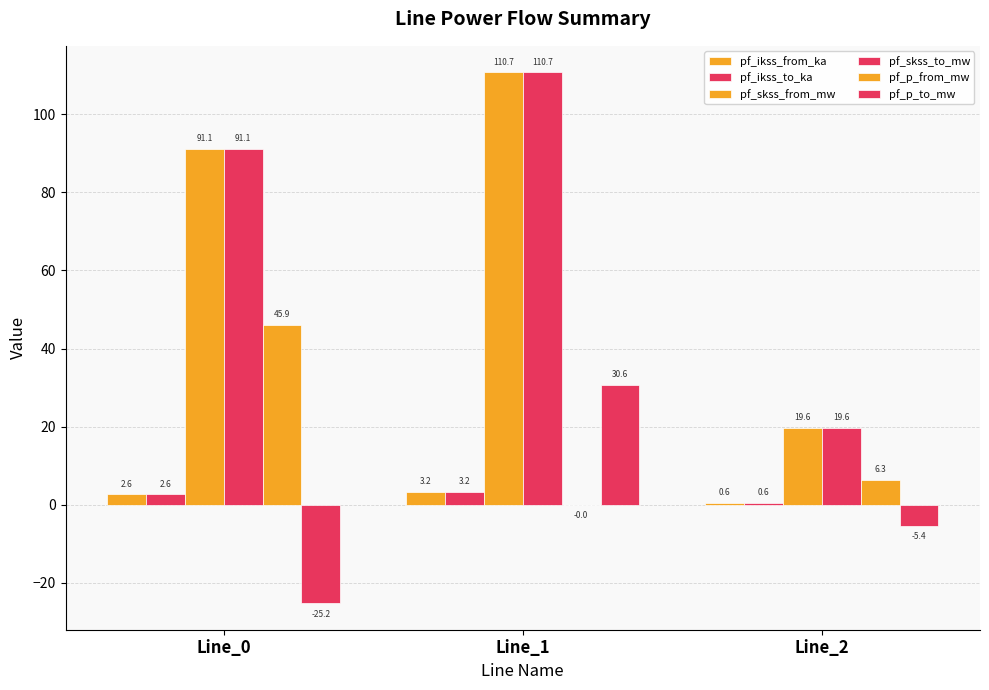

What is the average value of the pf_ikss_from_ka series?

2.1